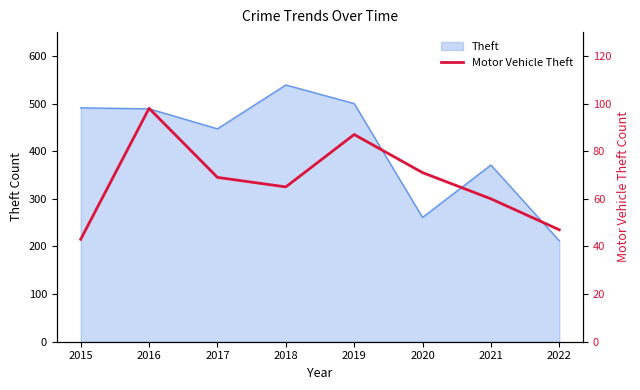

How many interior local valleys (lower than both neighbors) does the data have?

1